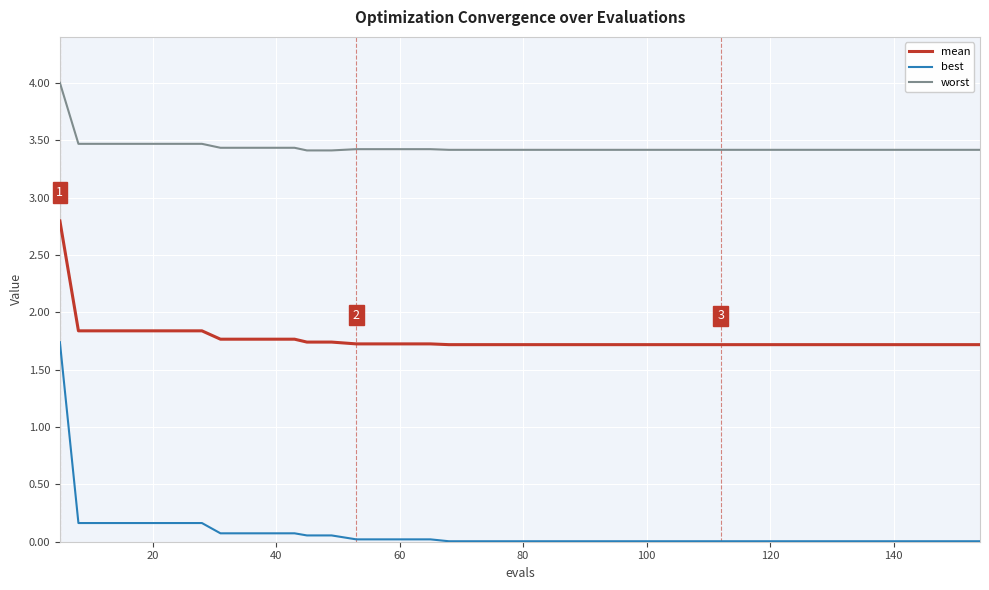

True or false: worst and best intersect in this chart.

False